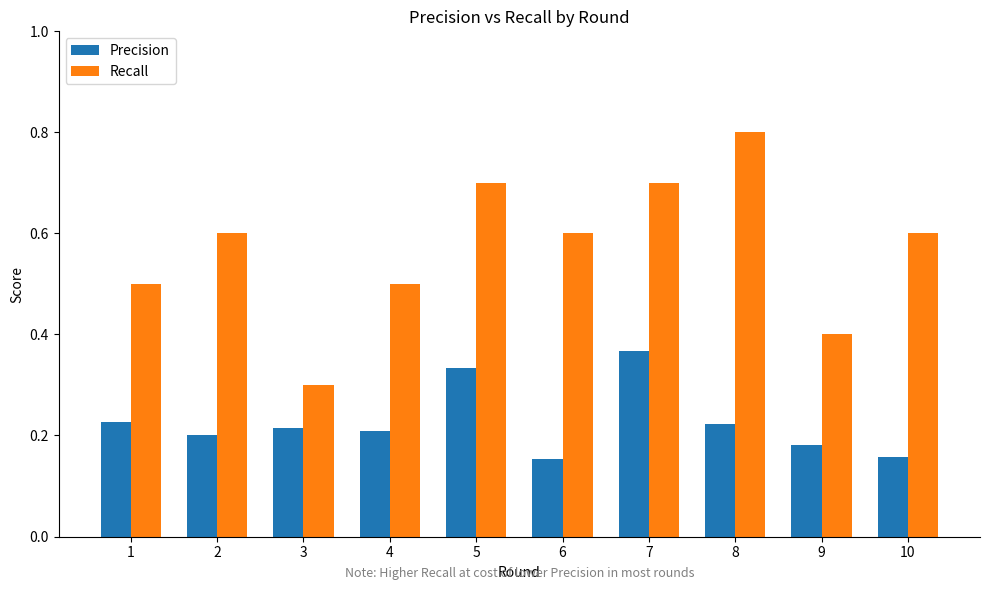

At which category does the chart reach its peak across all series?

8